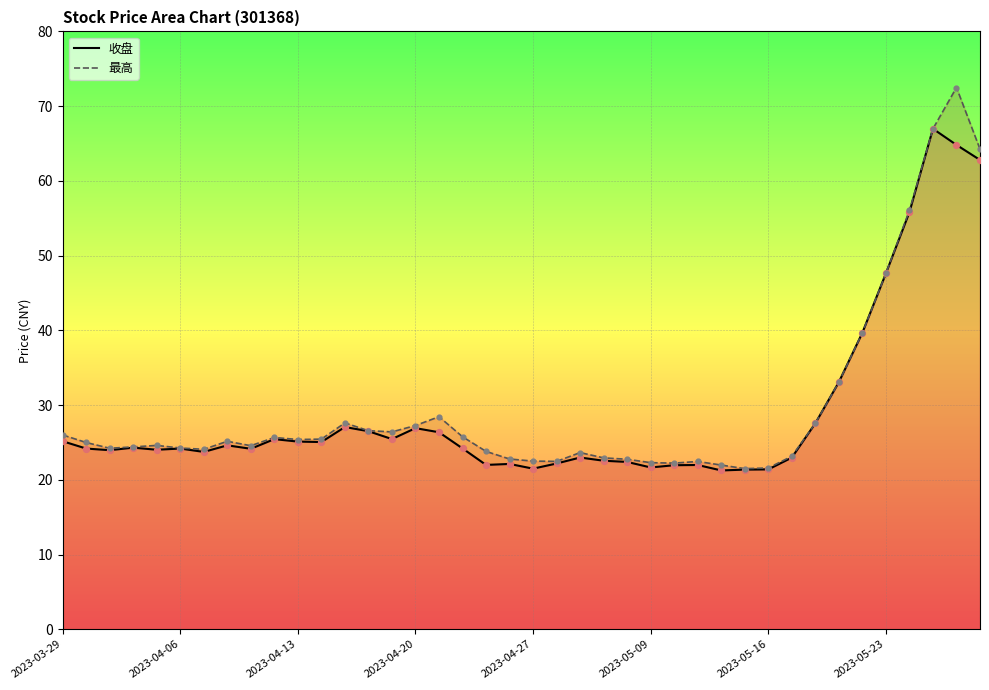

At how many categories does at least one series exceed 54?

4